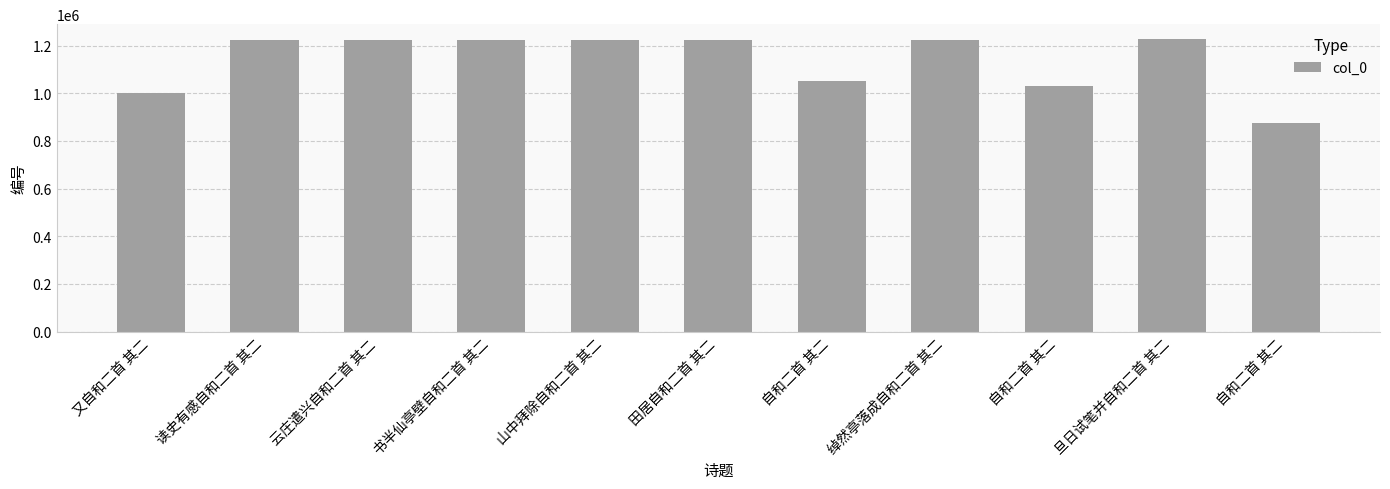

Between 书半仙亭壁自和二首 其二 and 又自和二首 其二, which is larger?

书半仙亭壁自和二首 其二